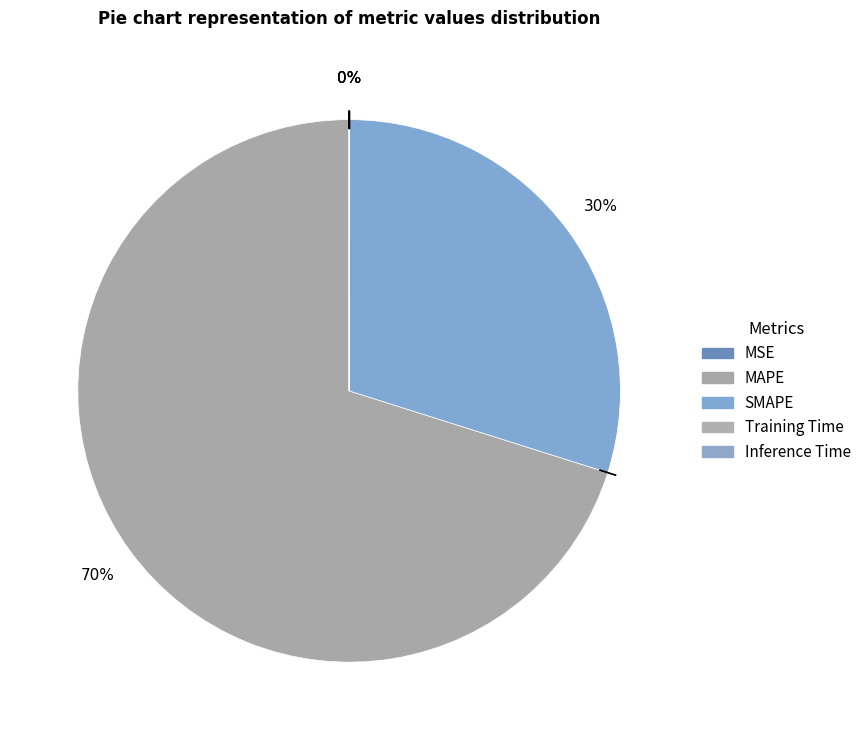

Count the number of slices in the pie.

5